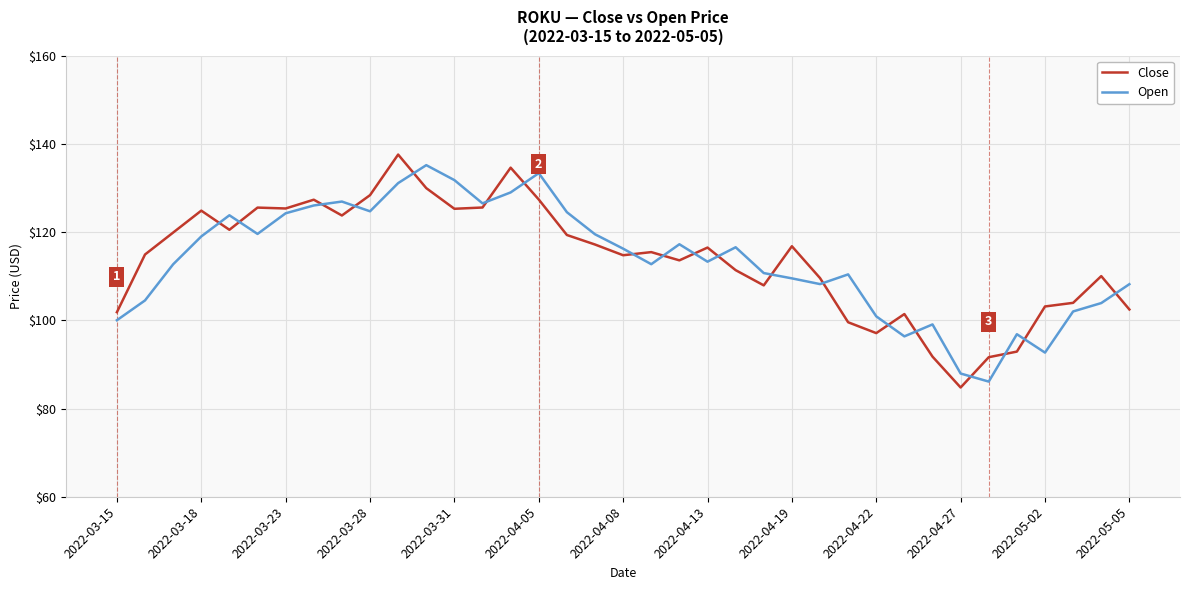

What is the maximum value for Open?

135.2